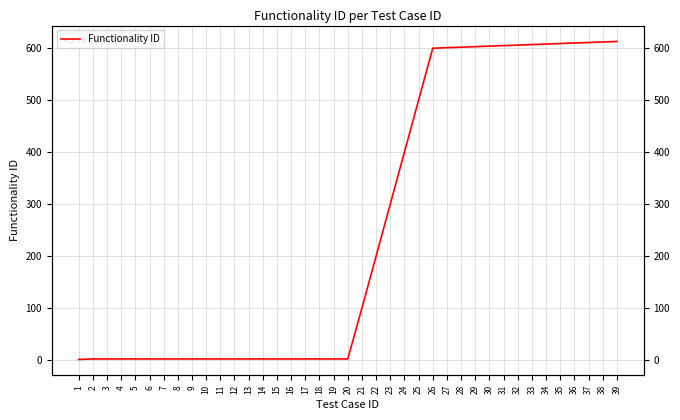

Reading left to right, transcribe all the data shown in this chart.

1	2	2	2	2	2	2	2	2	2	2	2	2	2	2	2	2	2	2	2	100	200	300	400	500	600	601	602	603	604	605	606	607	608	609	610	611	612	613